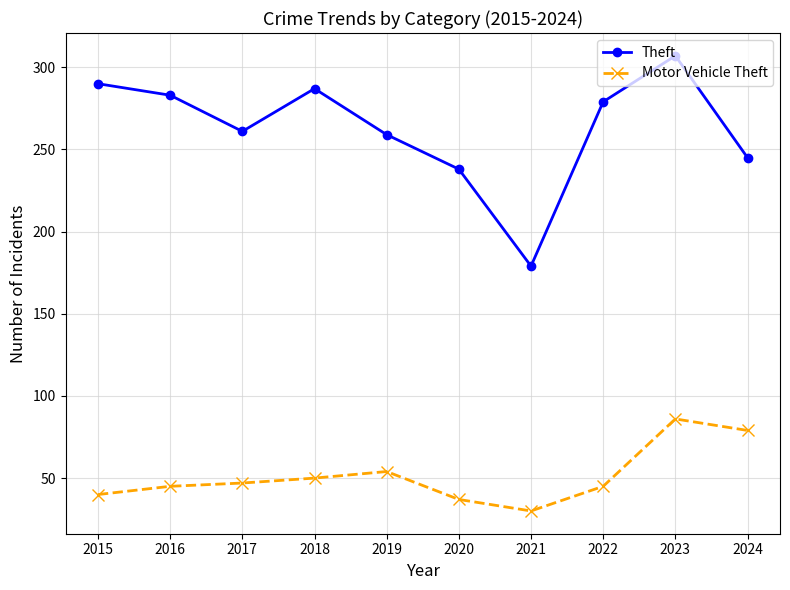

Rank the series by their average value, from lowest to highest.

Motor Vehicle Theft, Theft